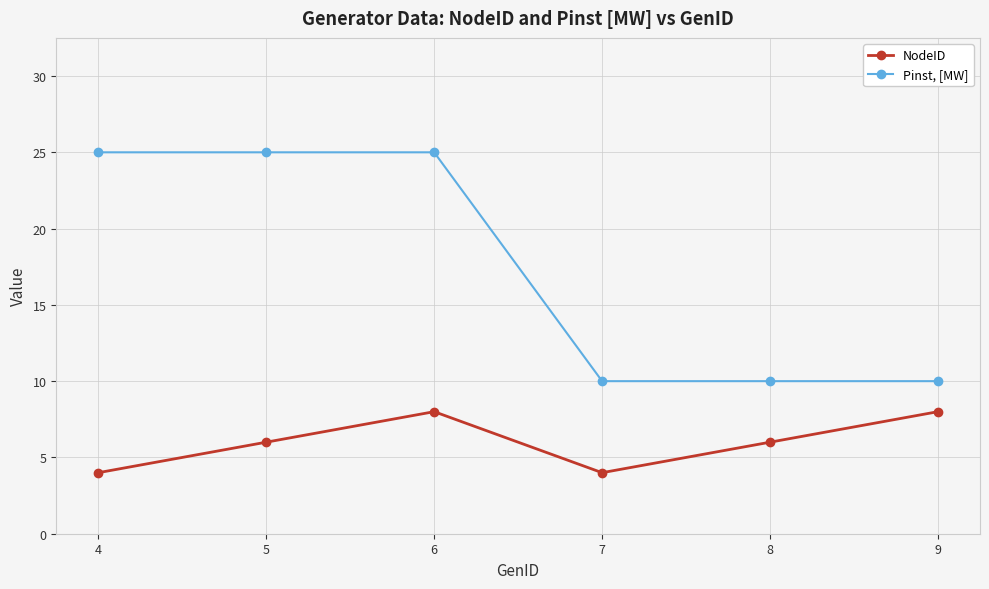

At how many categories does at least one series exceed 14?

3